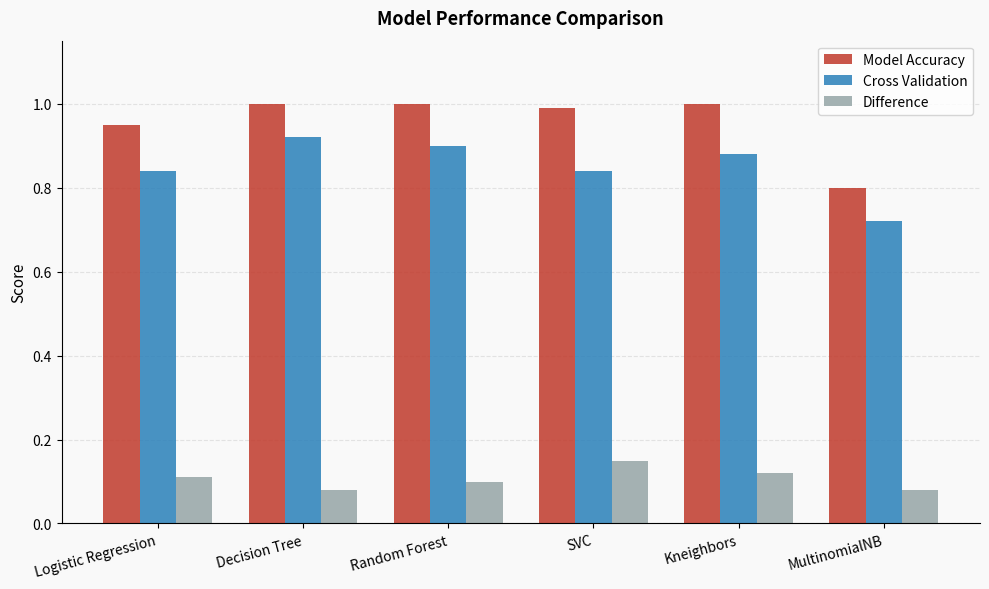

What position from the left is Kneighbors?

5